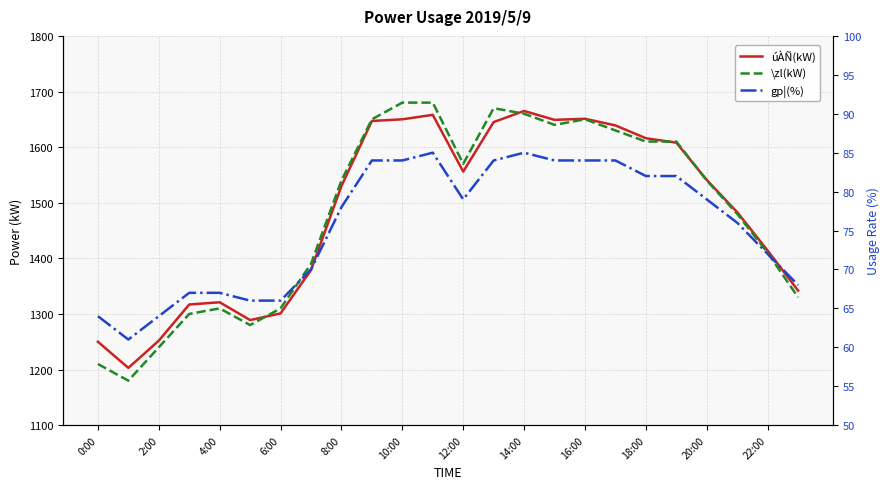

Is this an area chart (filled region under the line)?

No